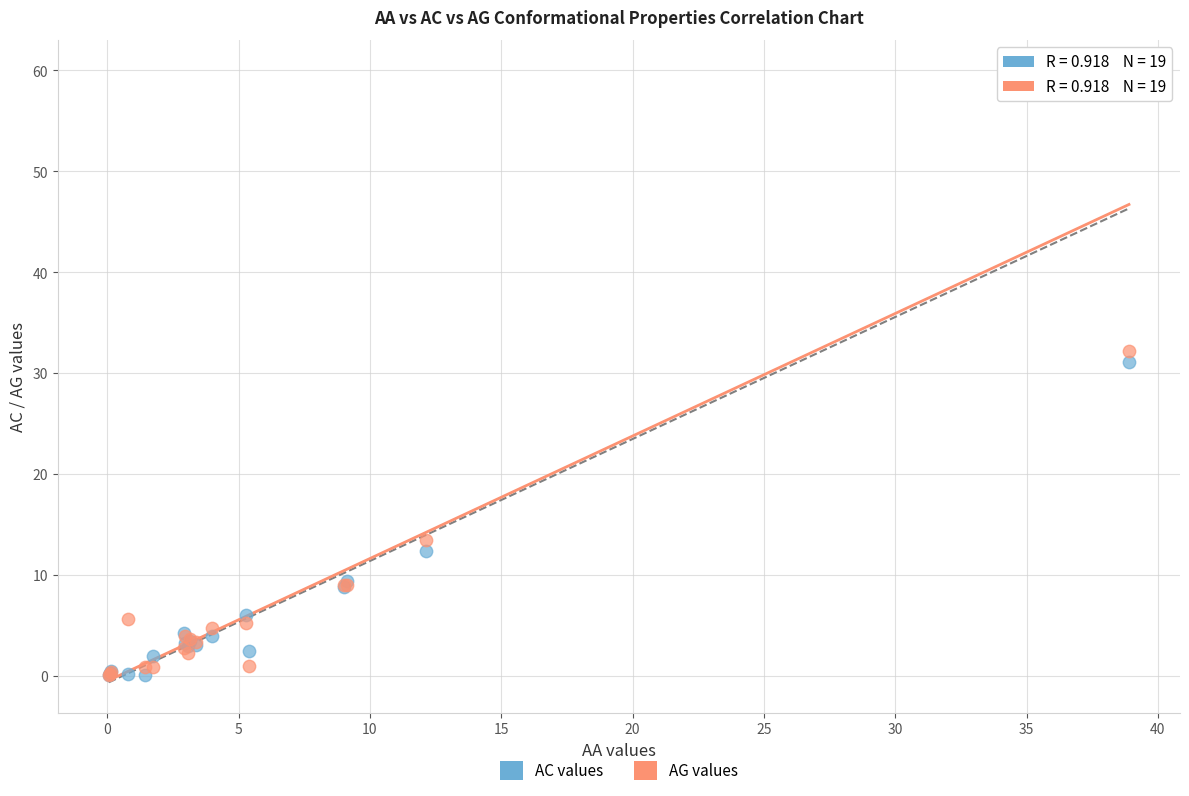

In the AC values series, what Y value is closest to 30?

31.1